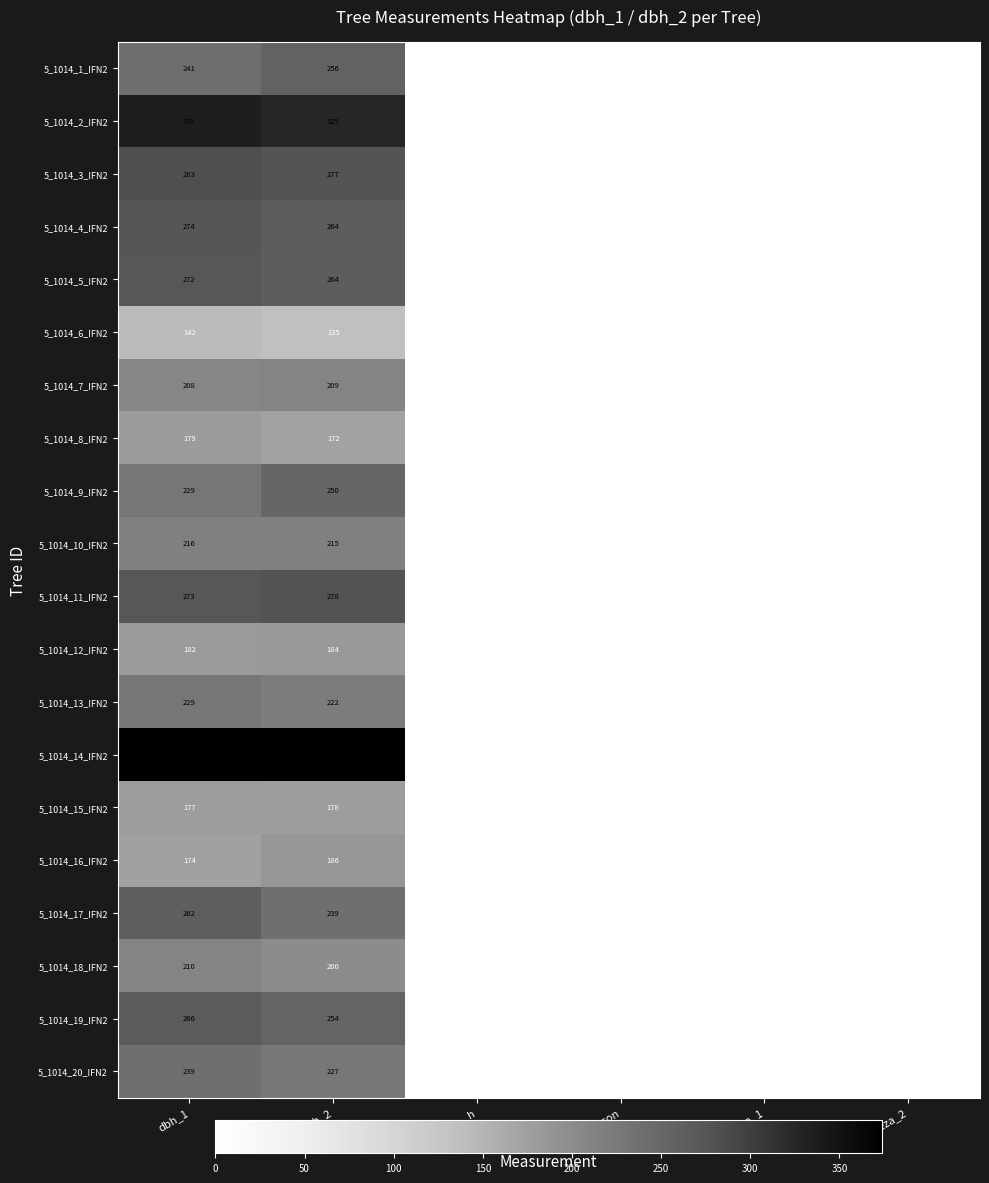

What is the spread (max minus min) of values at dbh_1?

230